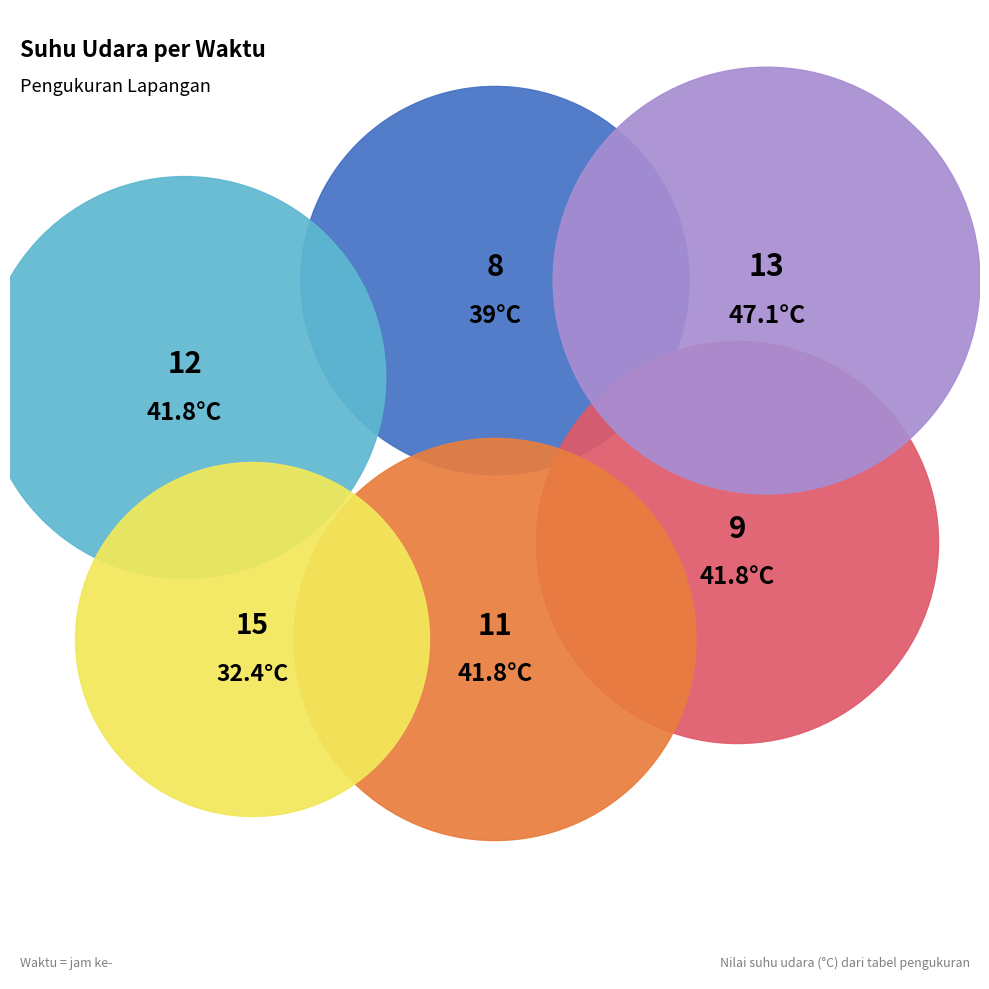

What is the change in value from 12 to 13?

+5.3